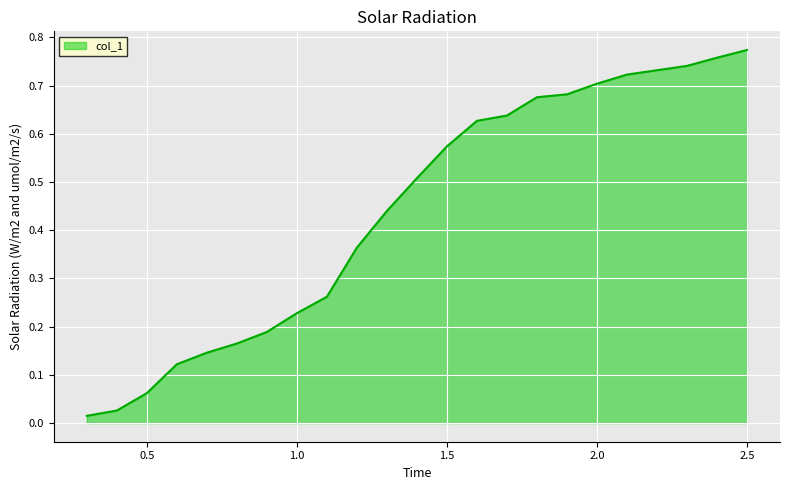

Does the chart display data point markers on the line(s)?

No